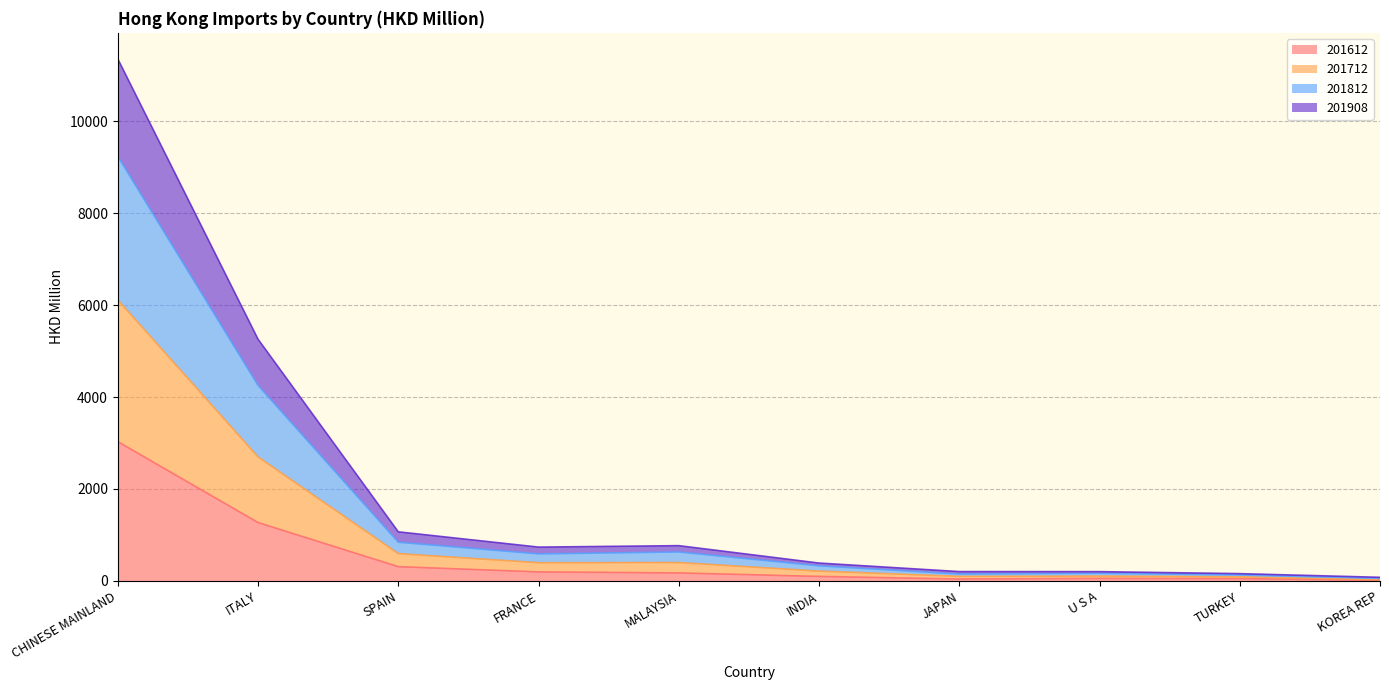

At which label does 201812 first exceed 736?

CHINESE MAINLAND